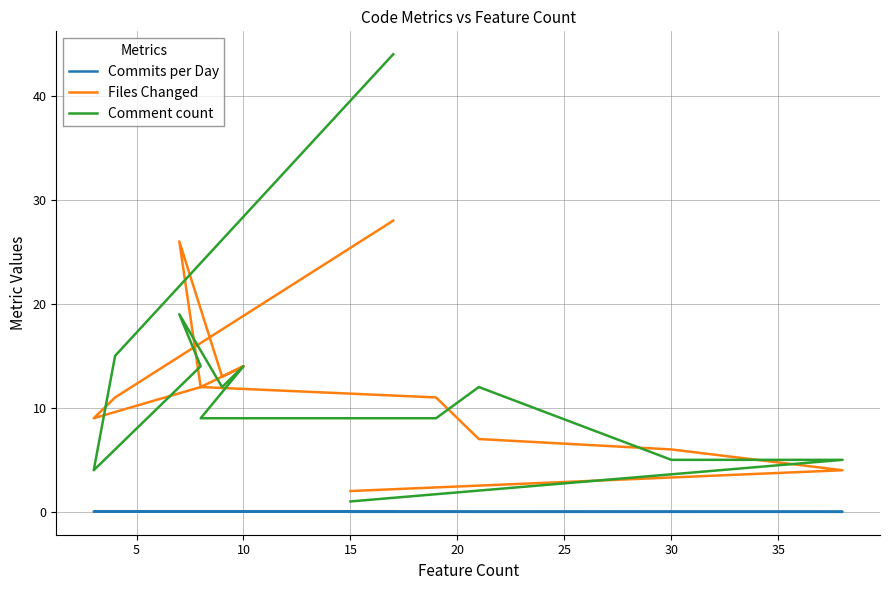

List the series in order of their peak value, lowest first.

Commits per Day, Files Changed, Comment count